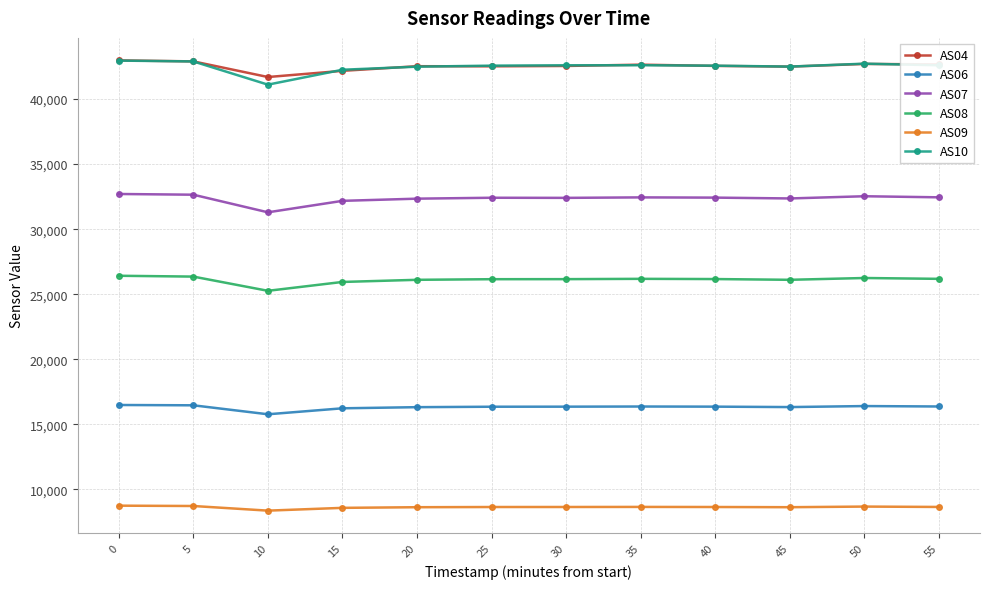

What is the spread (max minus min) of values at 55?

34002